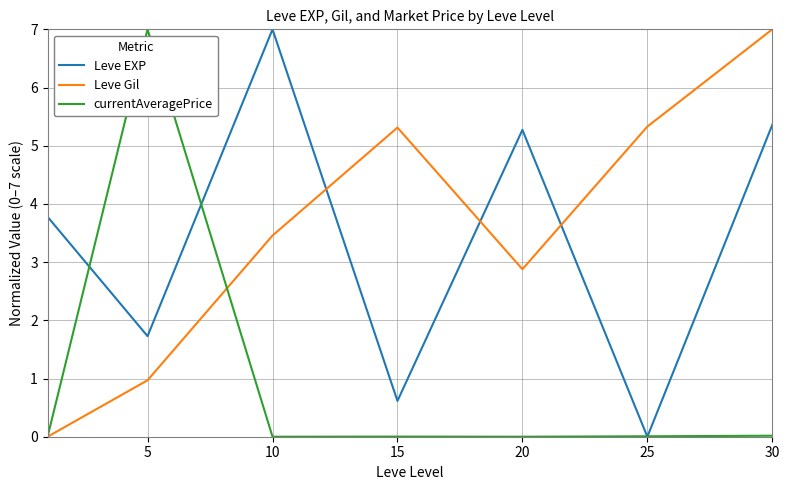

Is this an area chart (filled region under the line)?

No